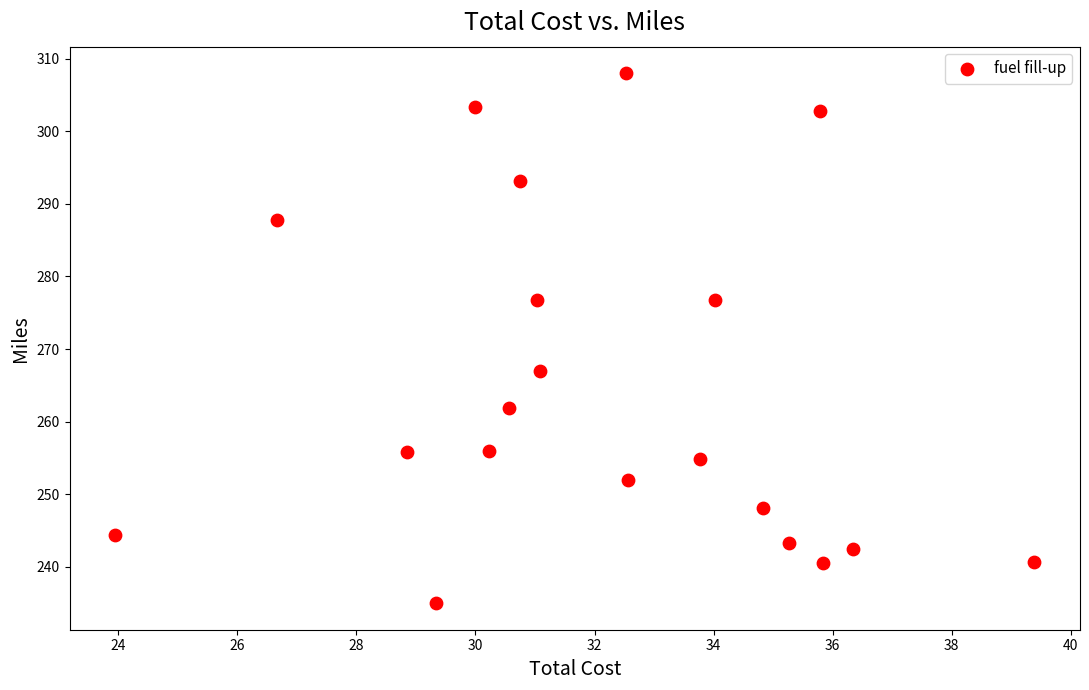

What is the range of X values (max minus min)?

15.4